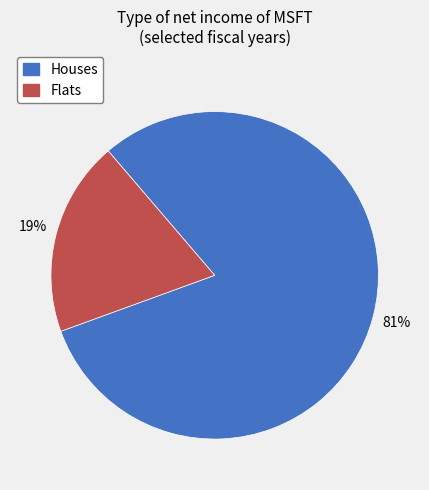

How many slices are in this pie chart?

2